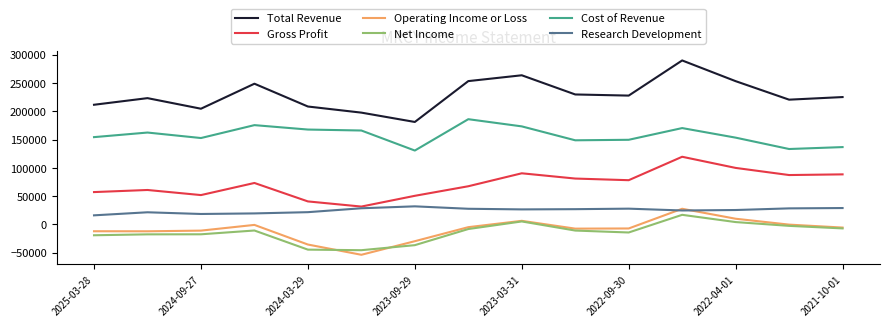

Which series has the widest spread of values?

Total Revenue